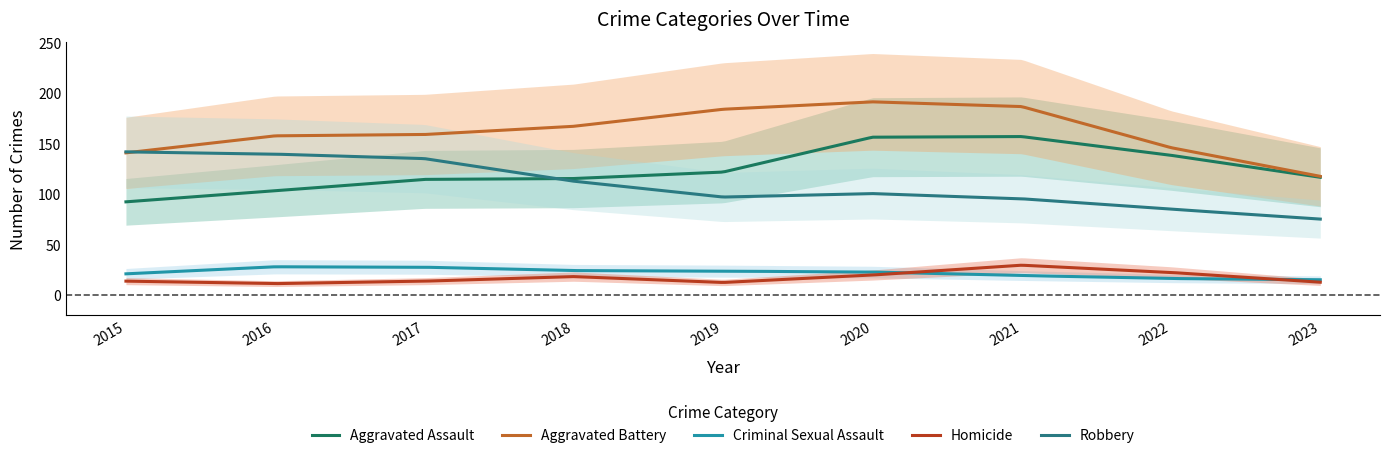

What is the difference between the Robbery values at 2018 and 2023?

38